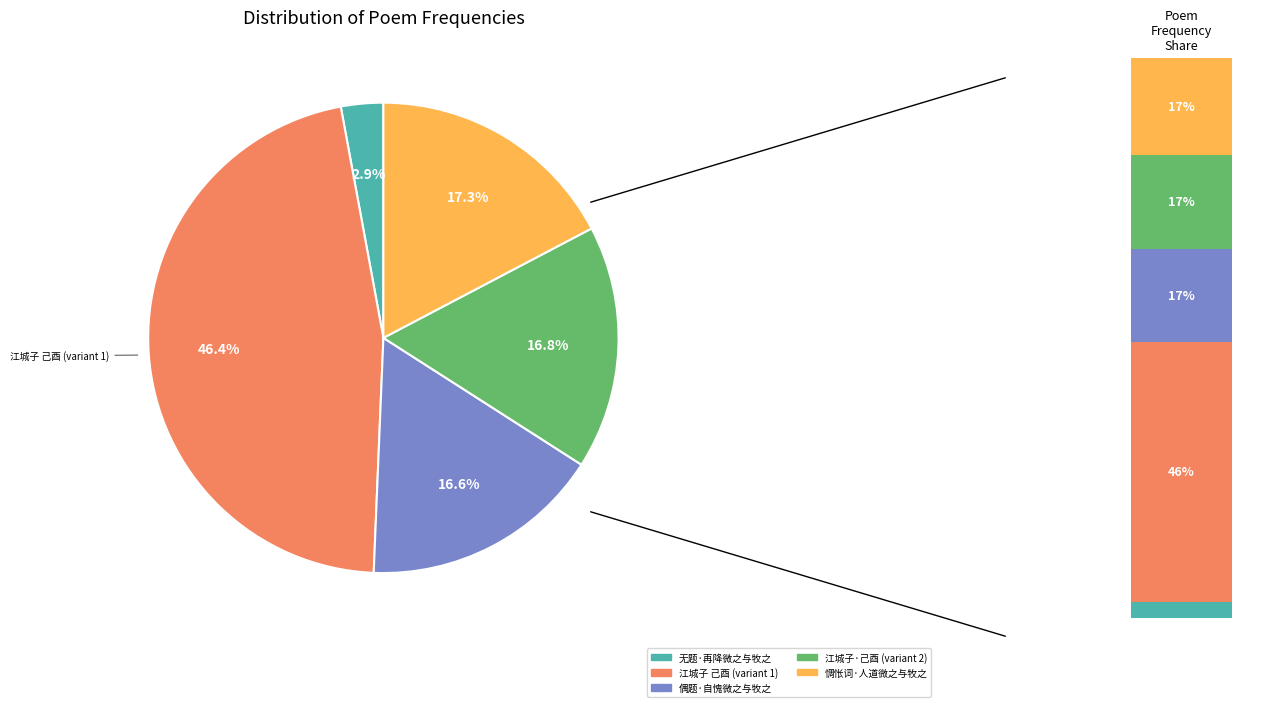

To the nearest percent, what percentage of the pie is 偶题·自愧微之与牧之?

17%